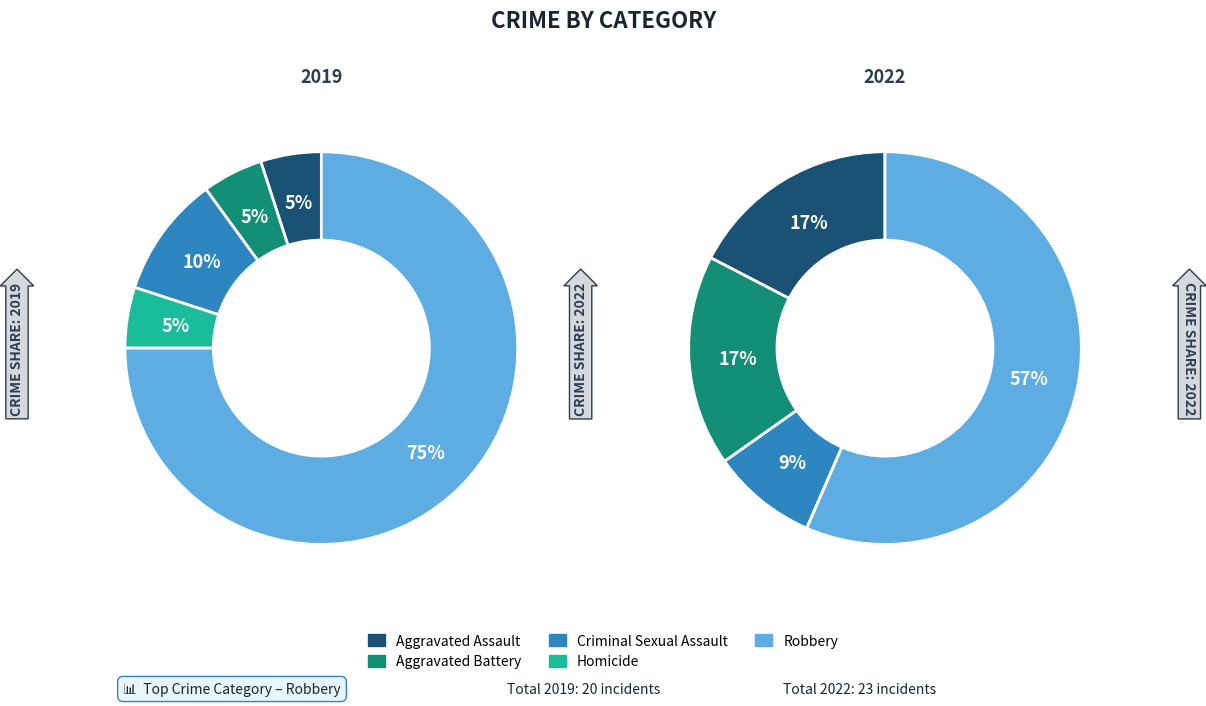

To the nearest percent, what percentage of the pie is Aggravated Assault?

5%